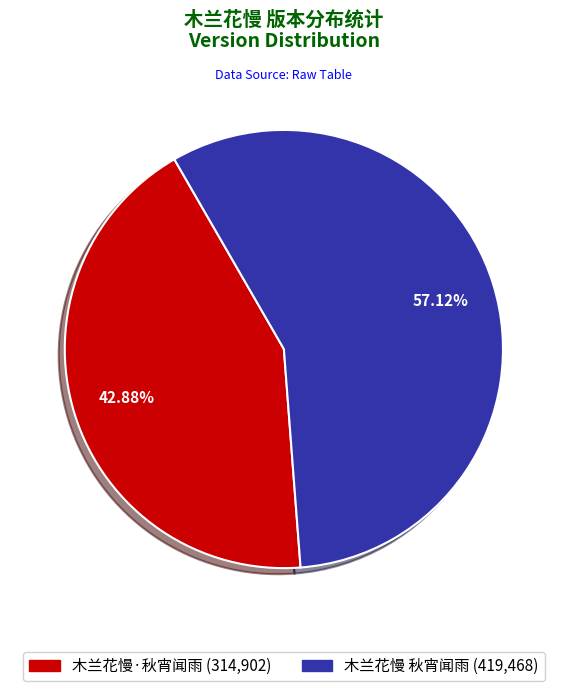

Do 木兰花慢·秋宵闻雨 and 木兰花慢 秋宵闻雨 together represent more than half of the pie?

Yes